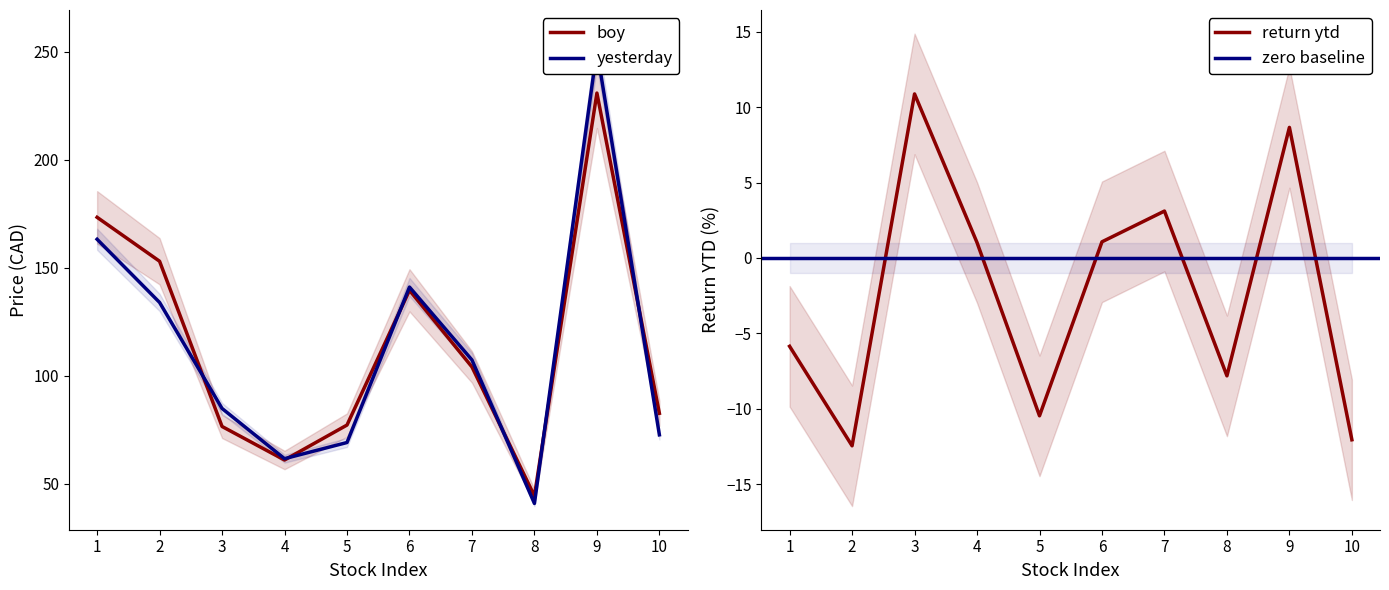

At which label is boy closest to 137?

6